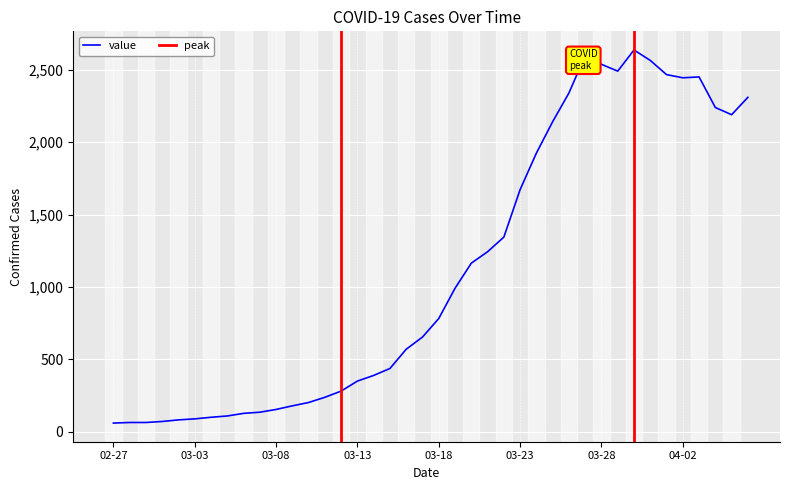

What is the approximate value at 2020-03-20, to the nearest 100?

1200